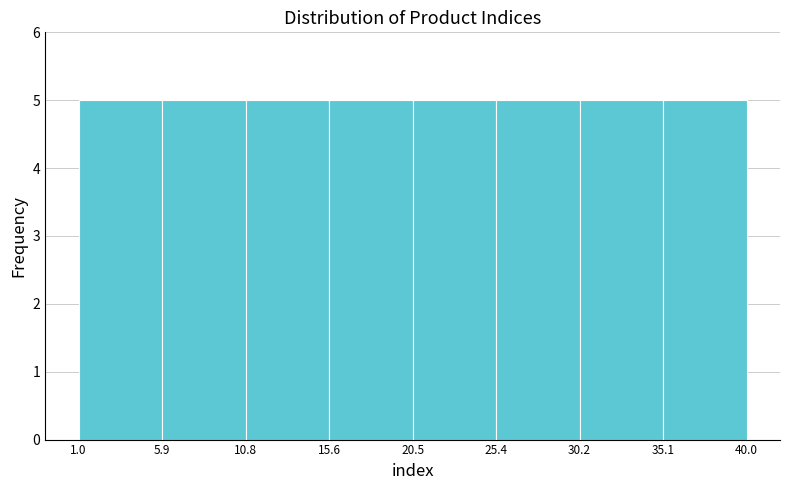

Reading left to right, transcribe this chart: for each bar, give the range it covers on the x-axis and its height. The values are not printed on the chart, so give them approximately, as read against the axis.

1.0 to 5.9: 5
5.9 to 10.8: 5
10.8 to 15.6: 5
15.6 to 20.5: 5
20.5 to 25.4: 5
25.4 to 30.2: 5
30.2 to 35.1: 5
35.1 to 40.0: 5